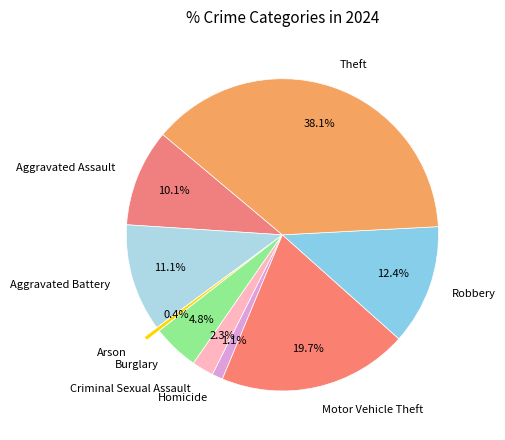

To the nearest percent, what percentage of the pie is Criminal Sexual Assault?

2%